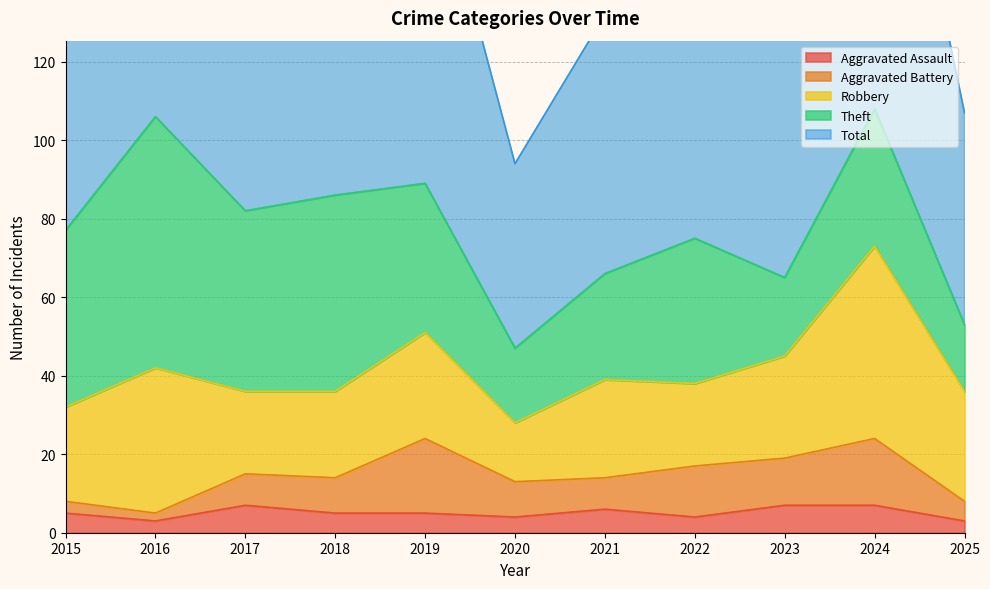

Reading left to right, transcribe all the data shown in this chart.

Aggravated Assault: 5	3	7	5	5	4	6	4	7	7	3
Aggravated Battery: 3	2	8	9	19	9	8	13	12	17	5
Robbery: 24	37	21	22	27	15	25	21	26	49	28
Theft: 45	64	46	50	38	19	27	37	20	35	17
Total: 77	106	82	88	91	47	66	77	67	109	54